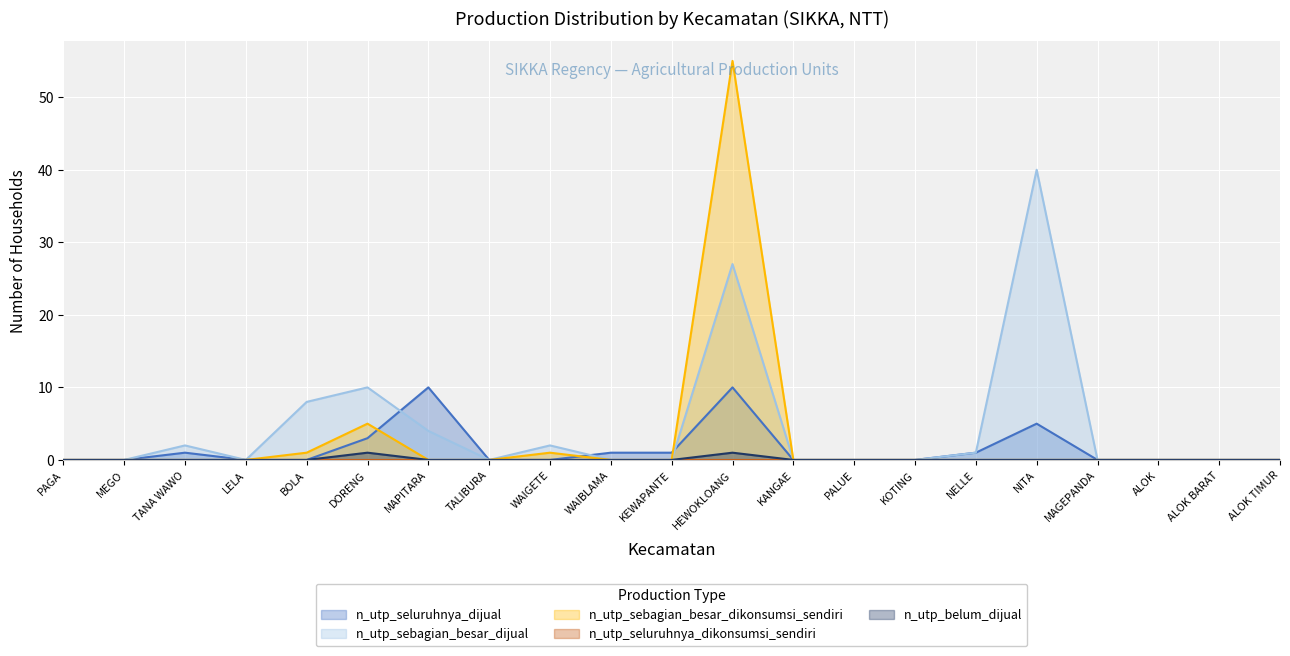

Where is the first local maximum for n_utp_seluruhnya_dijual?

TANA WAWO